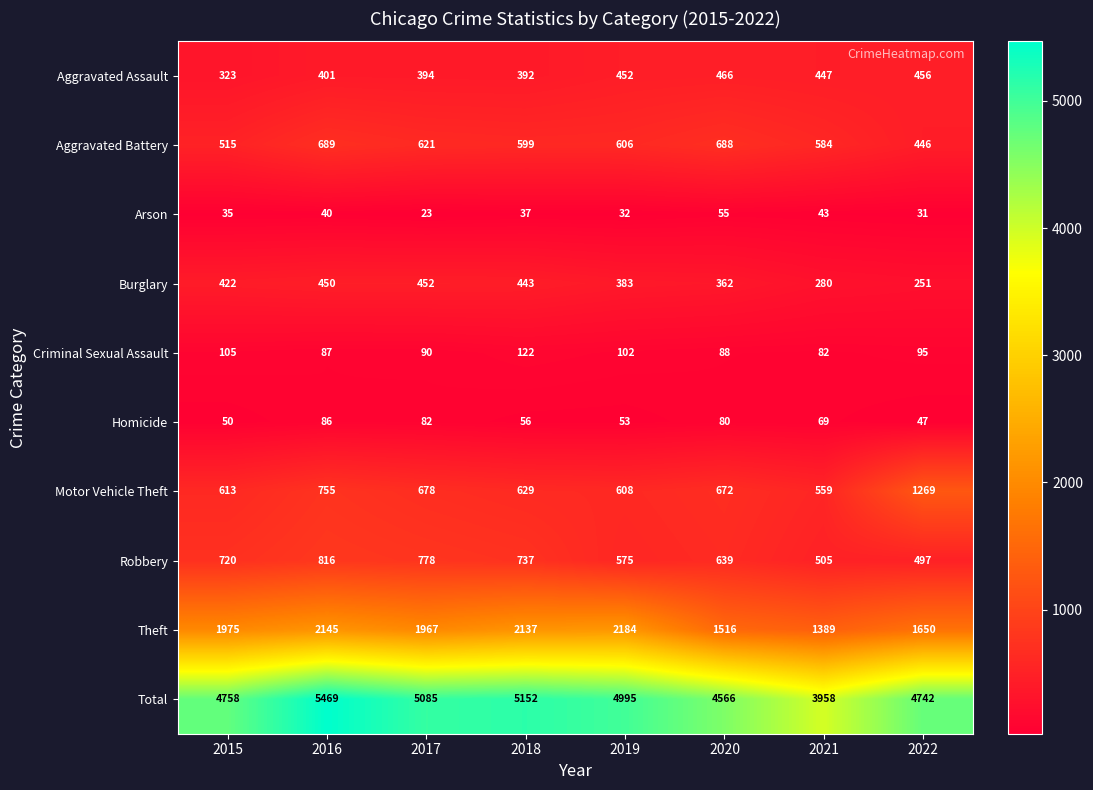

Which series has the largest total across all categories?

Total